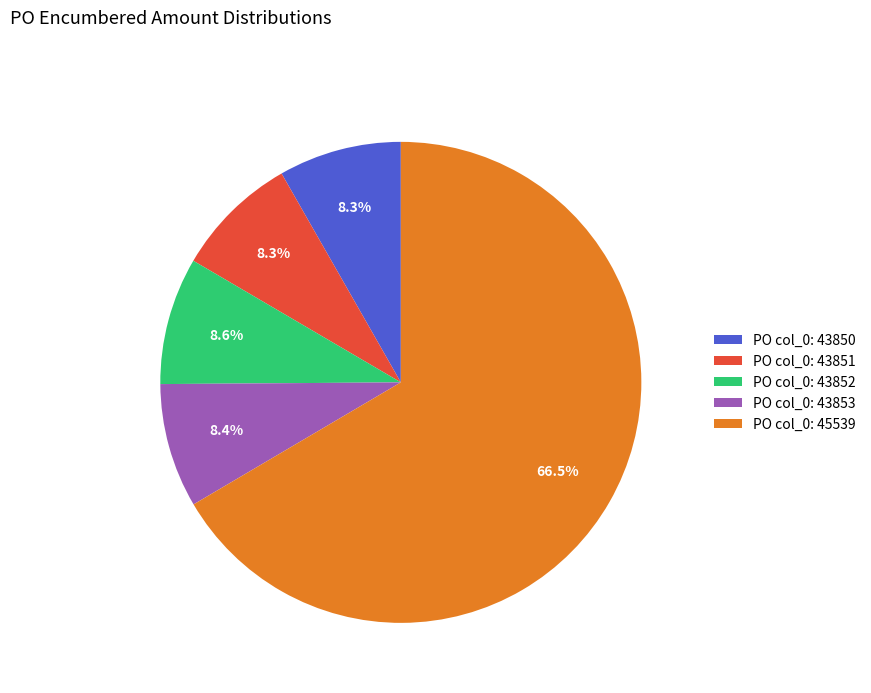

Count the number of slices in the pie.

5